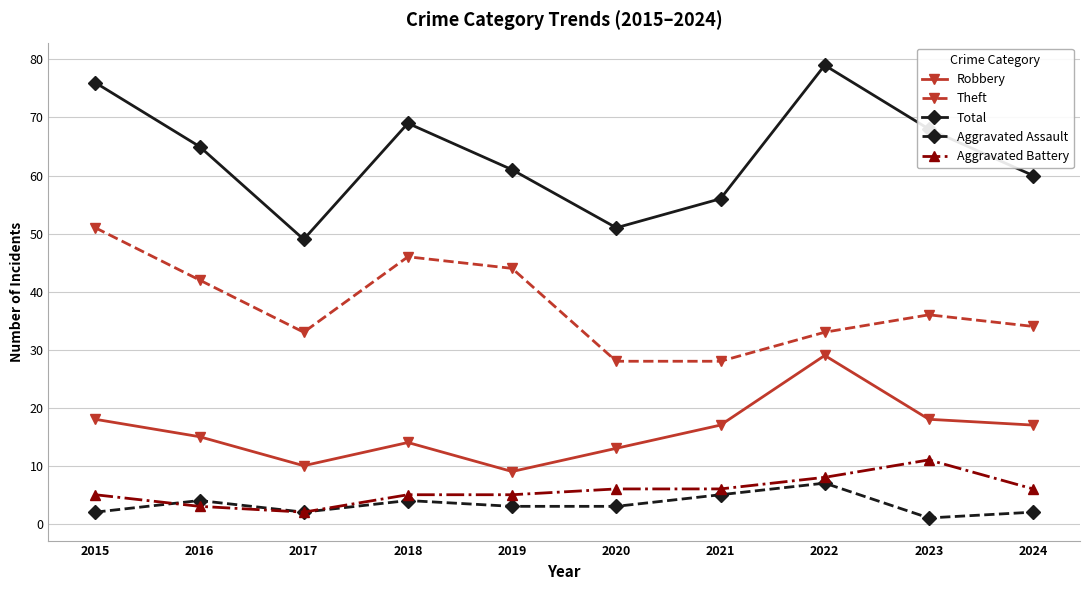

Which label corresponds to the largest value in the chart?

2022